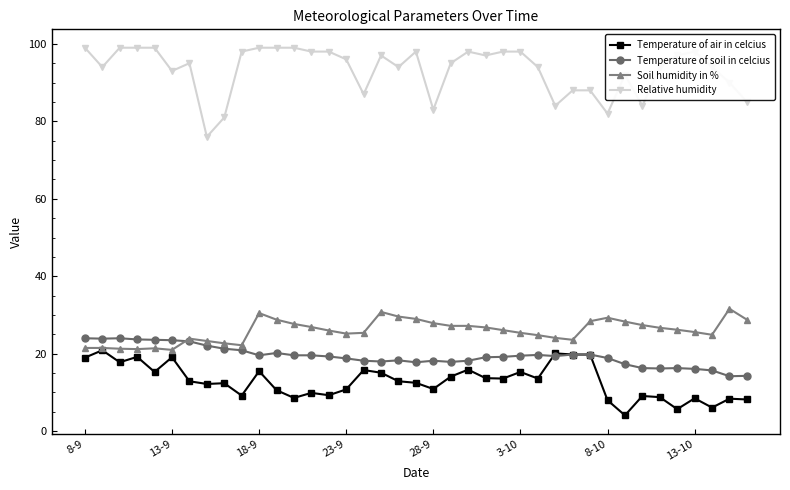

Is this an area chart (filled region under the line)?

No